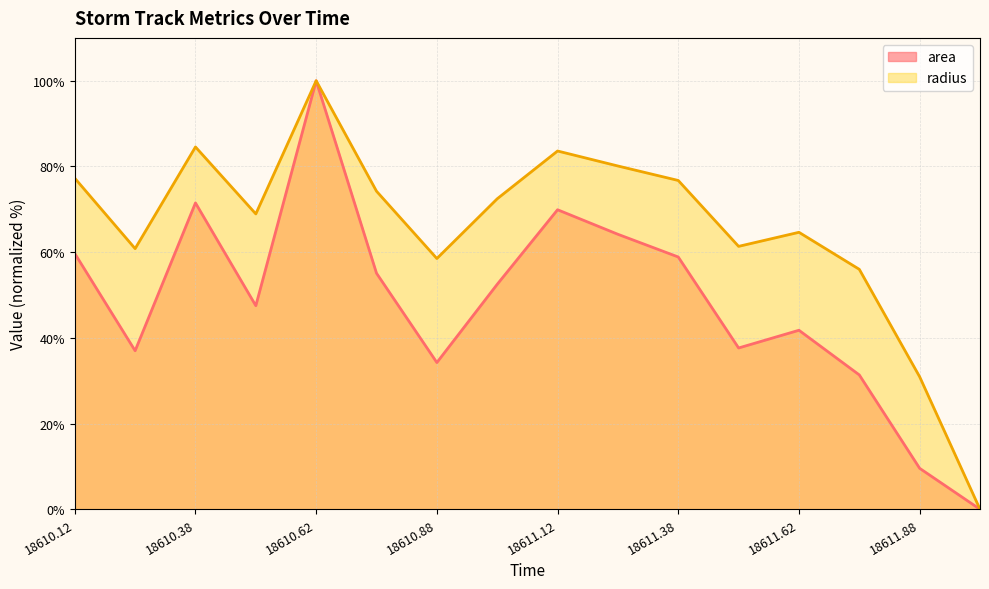

What is the average value of the area series?

48.2